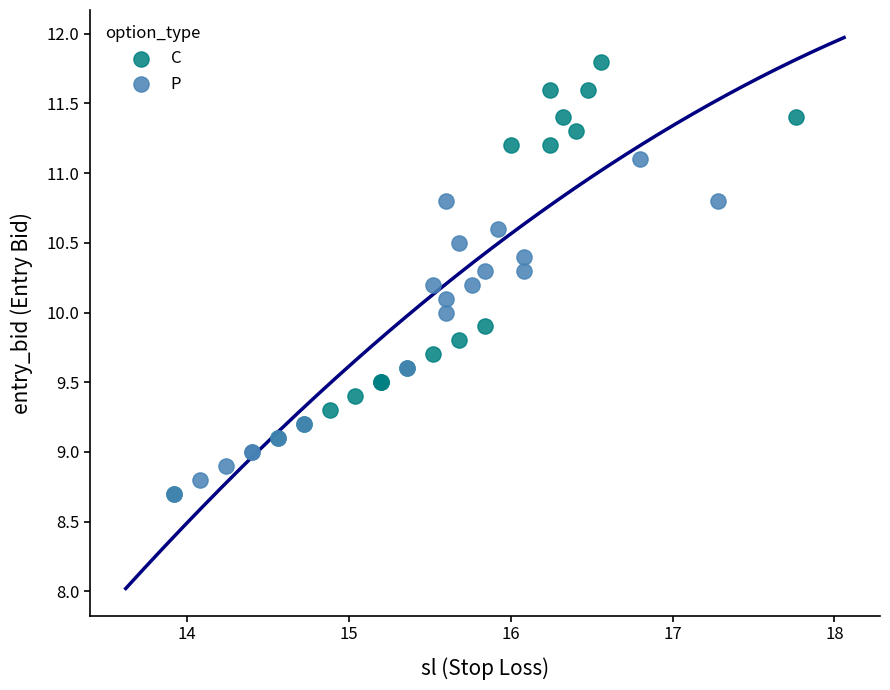

Which series contains the highest Y value?

C